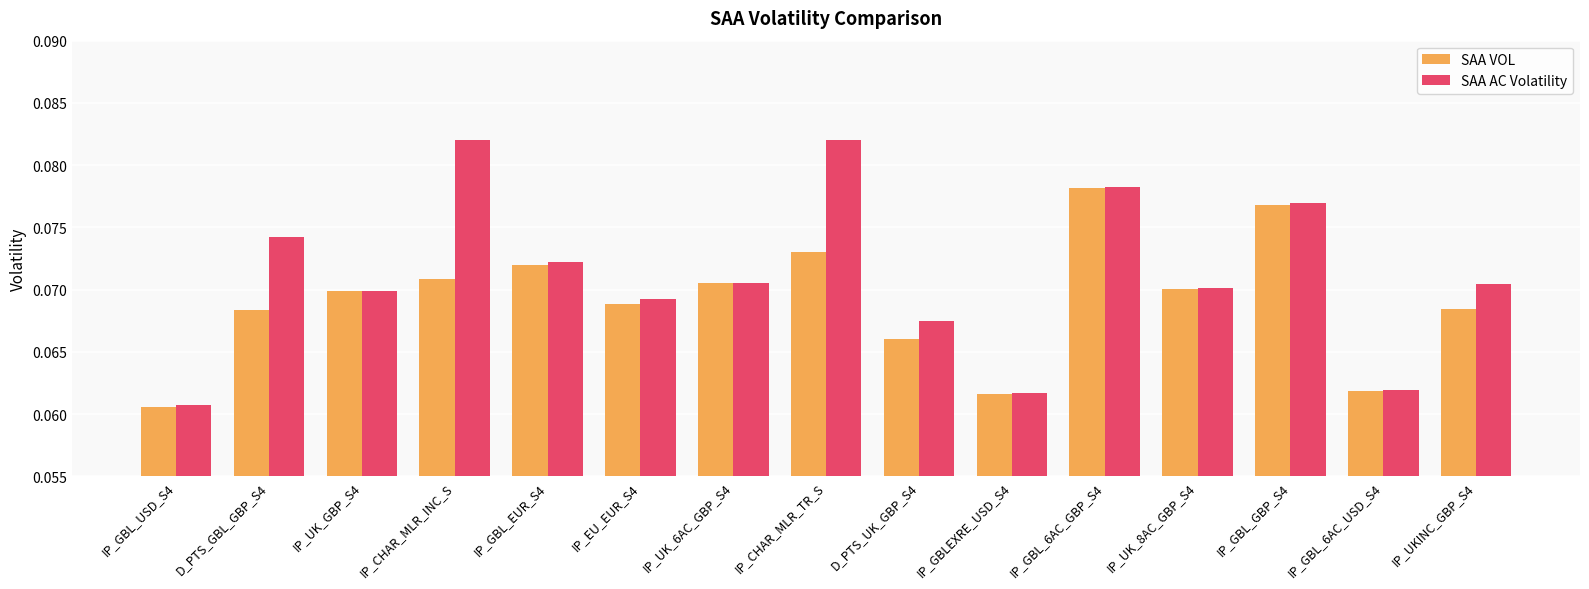

Rank the series by their average value, from lowest to highest.

SAA VOL, SAA AC Volatility